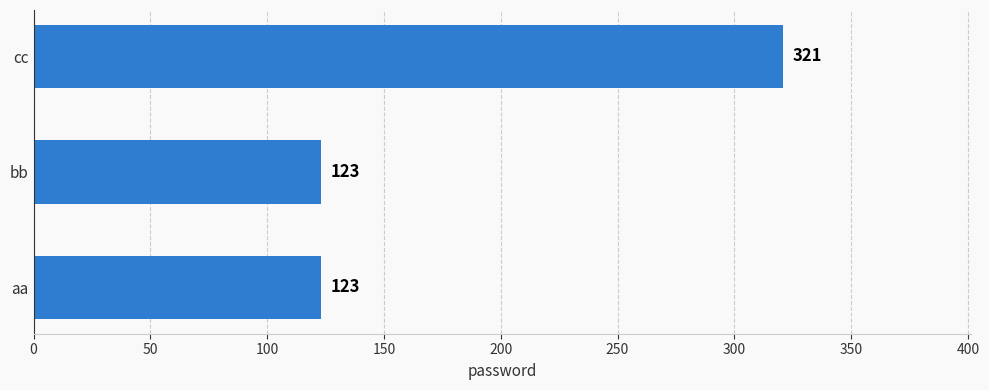

Reading bottom to top, list all the values displayed in this chart.

123	123	321